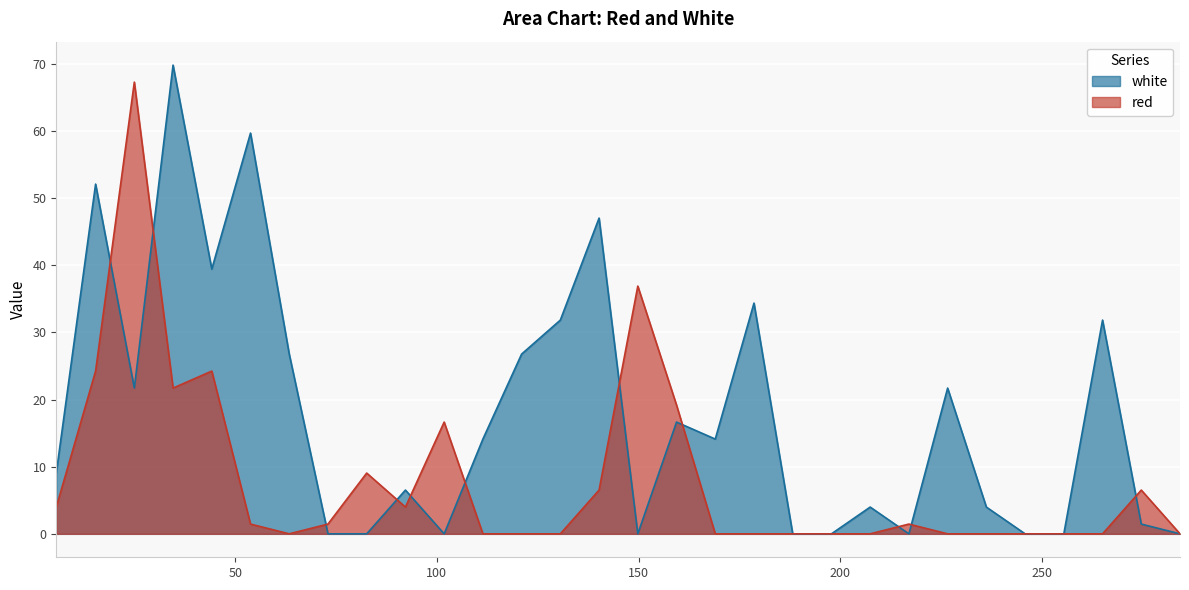

Which series has the largest total across all categories?

white